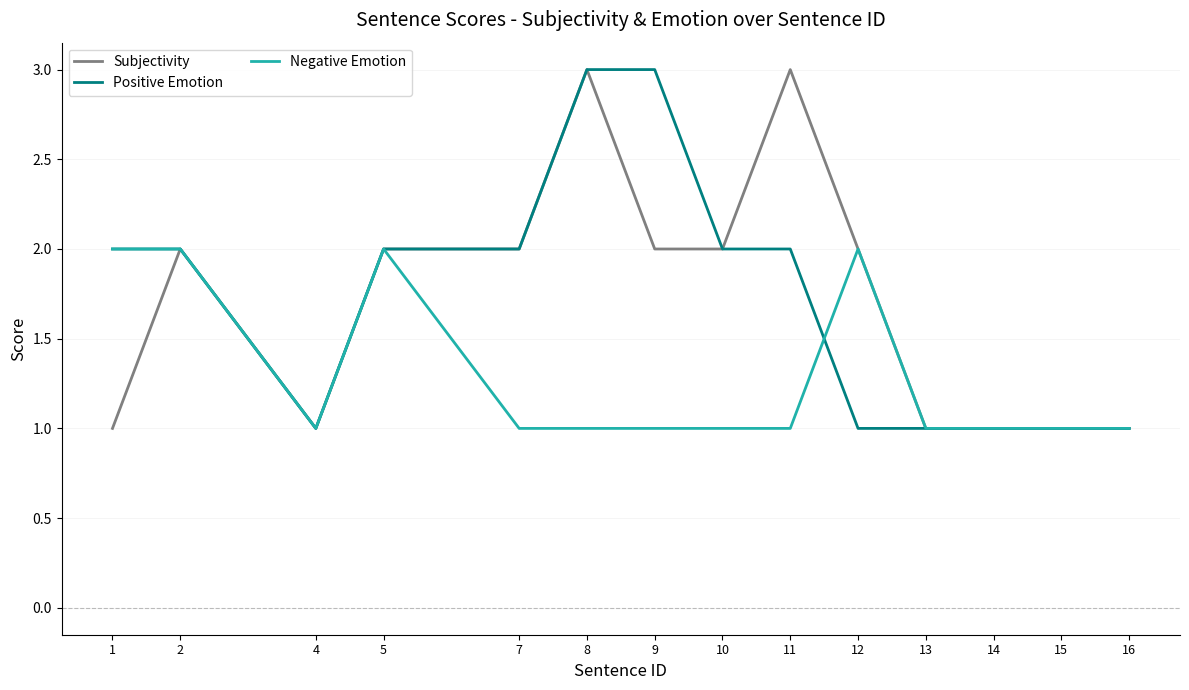

True or false: Negative Emotion and Positive Emotion intersect in this chart.

True